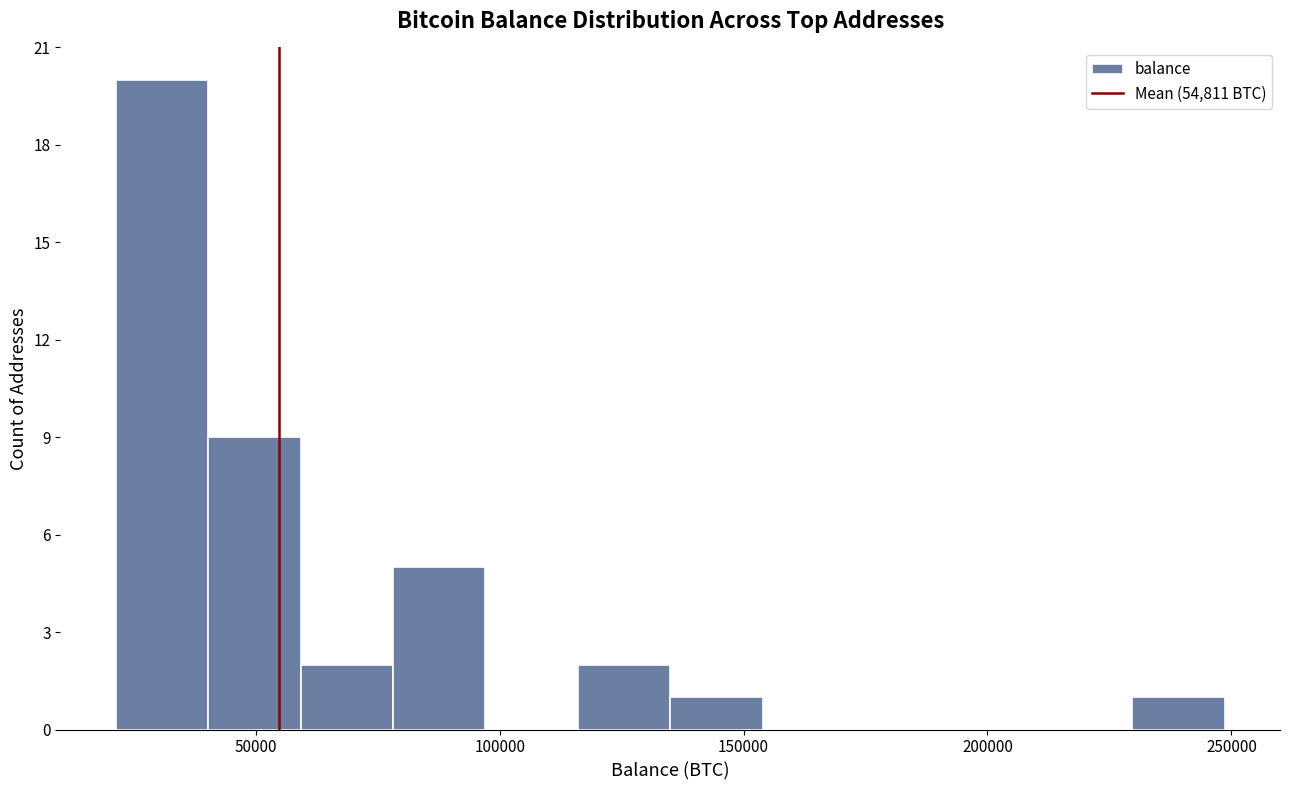

Around what value on the x-axis is the tallest bar? Give the approximate position of its centre, as read against the axis.

30000